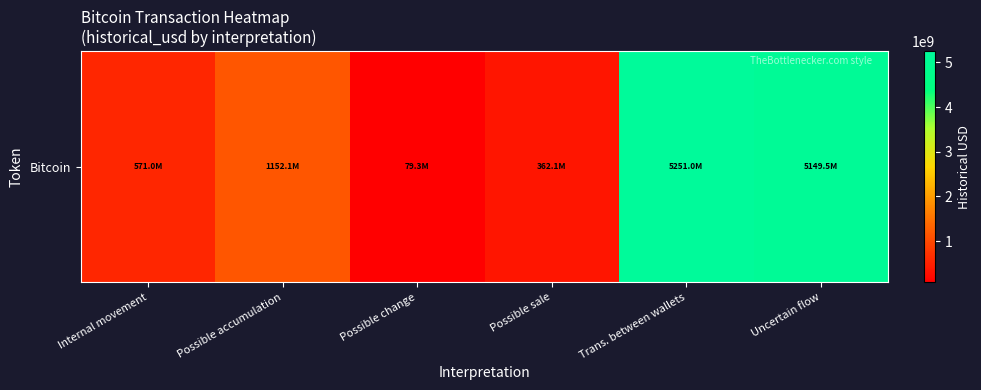

Count the number of values greater than 1152059698.

3